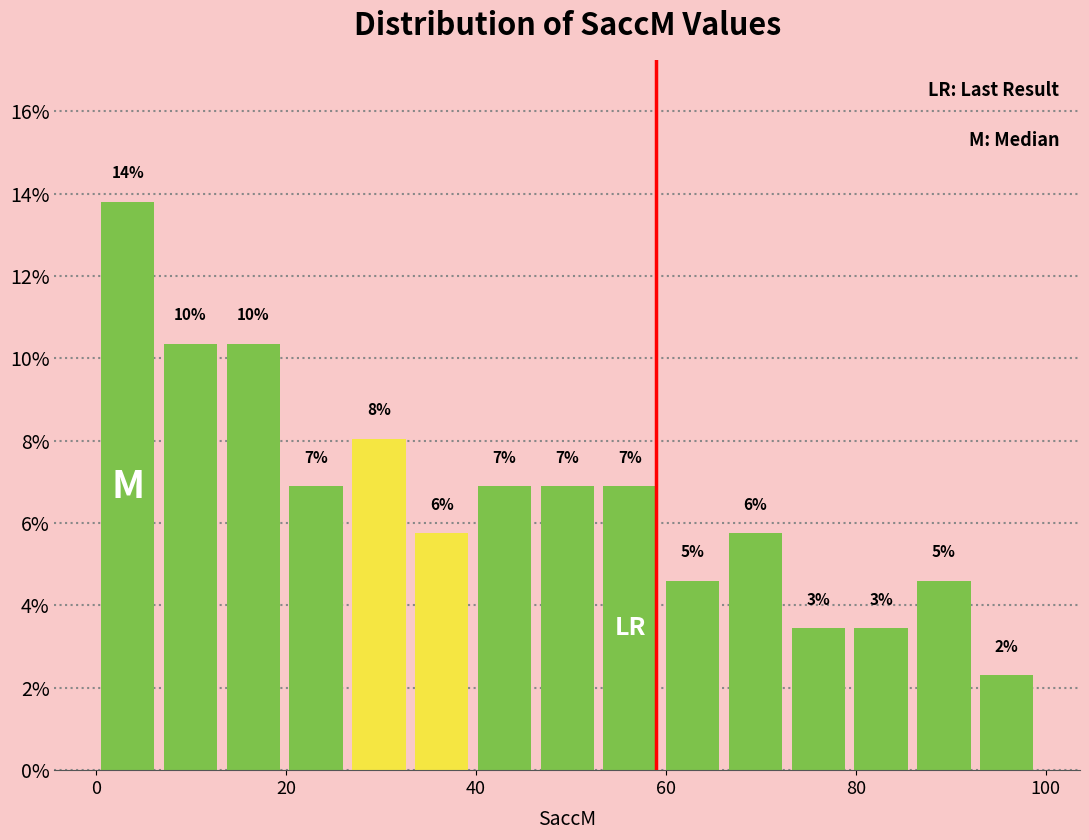

Around what value on the x-axis is the tallest bar? Give the approximate position of its centre, as read against the axis.

4